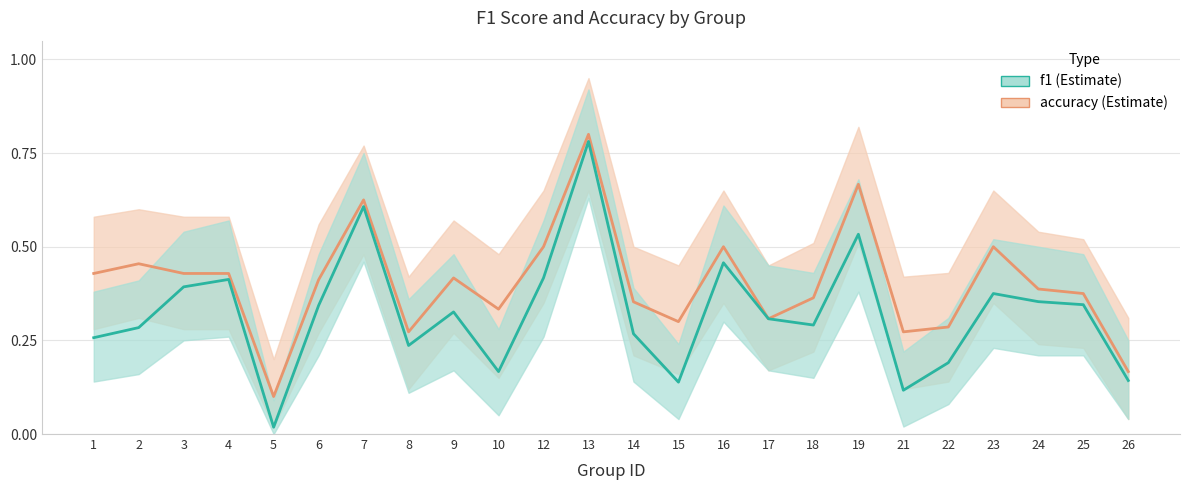

Which series has the largest total across all categories?

accuracy